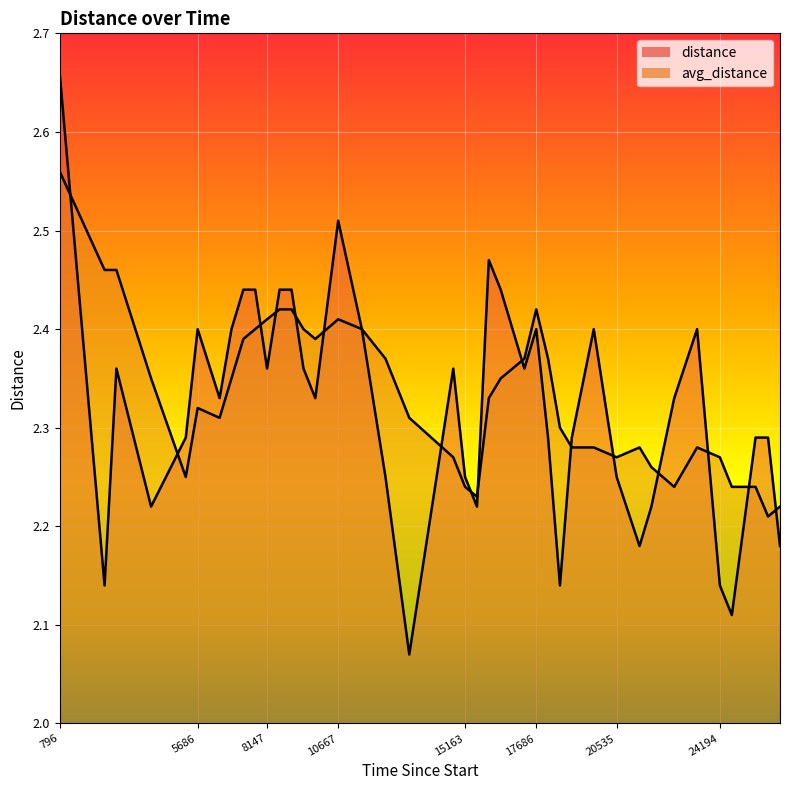

What position from the right is 10667?

25